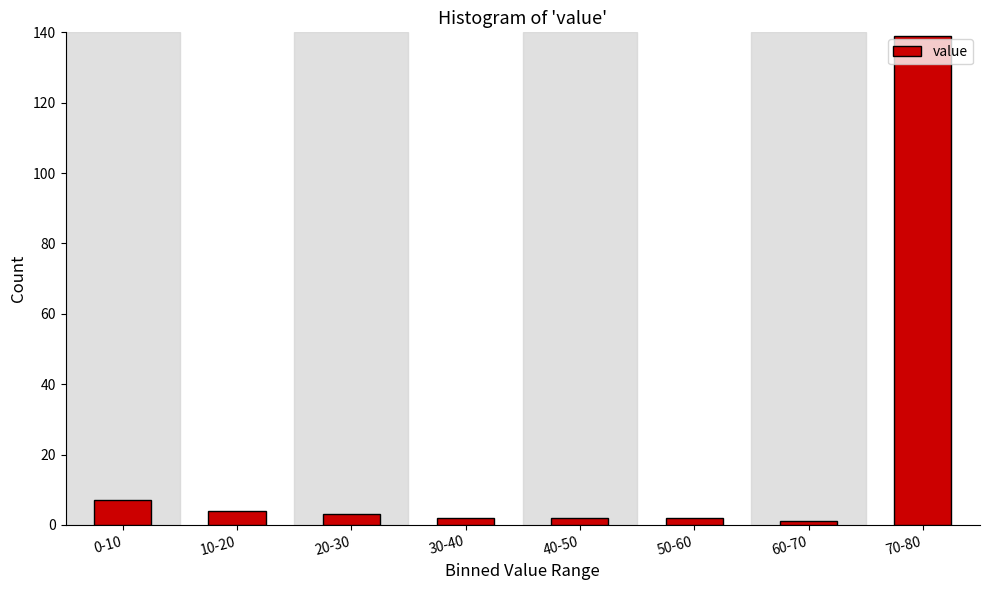

Reading left to right, transcribe all the data shown in this chart.

0-10=7	10-20=4	20-30=3	30-40=2	40-50=2	50-60=2	60-70=1	70-80=139